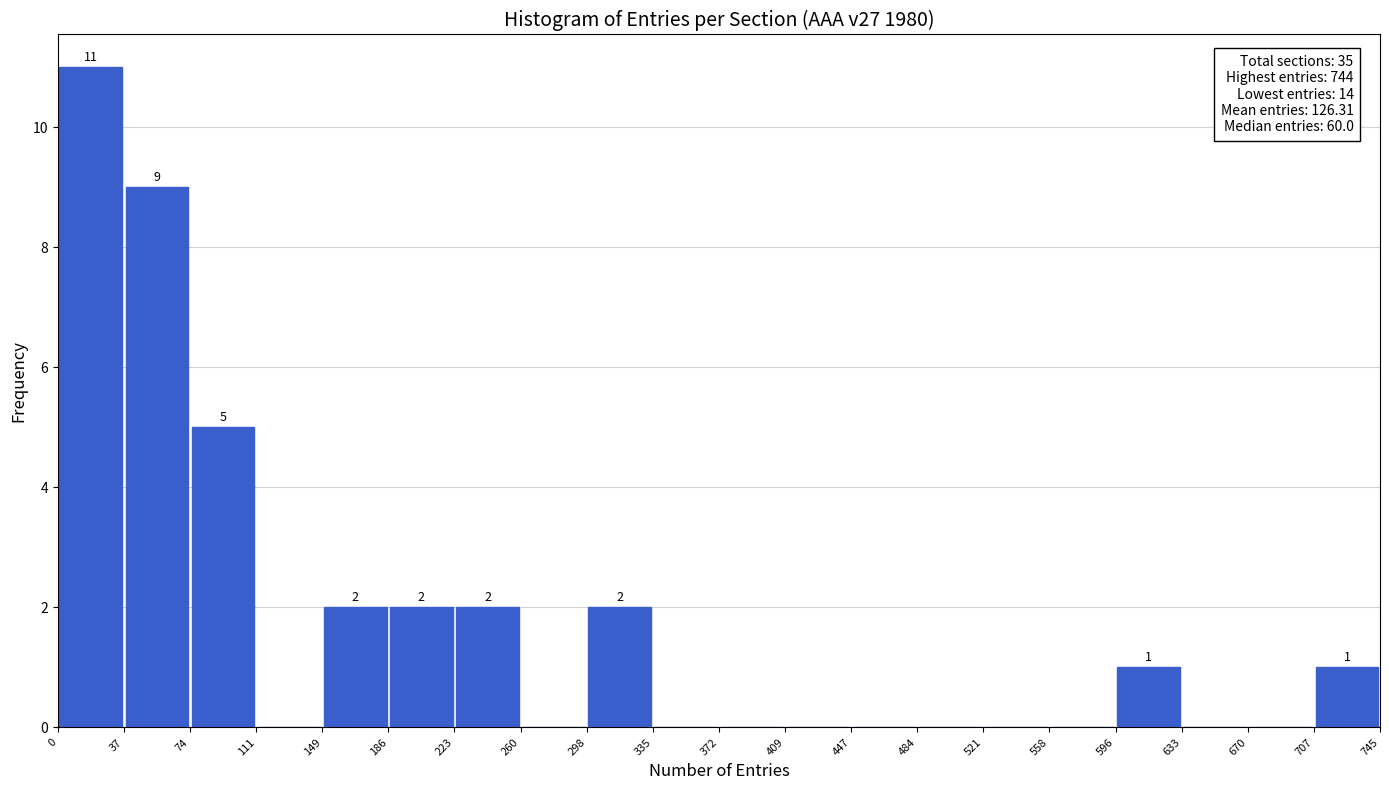

Which range on the x-axis has the tallest bar?

0 to 37